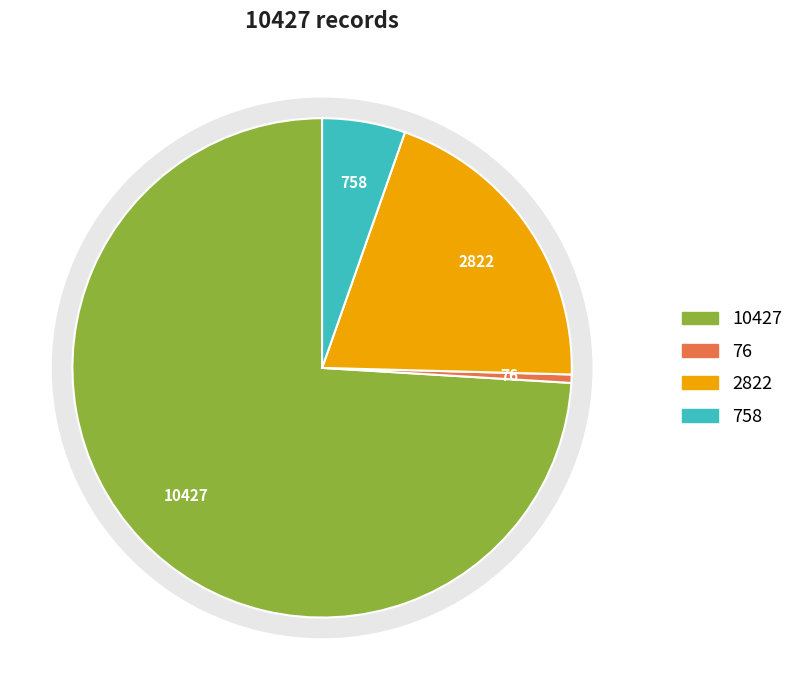

How many segments does this pie chart have?

4